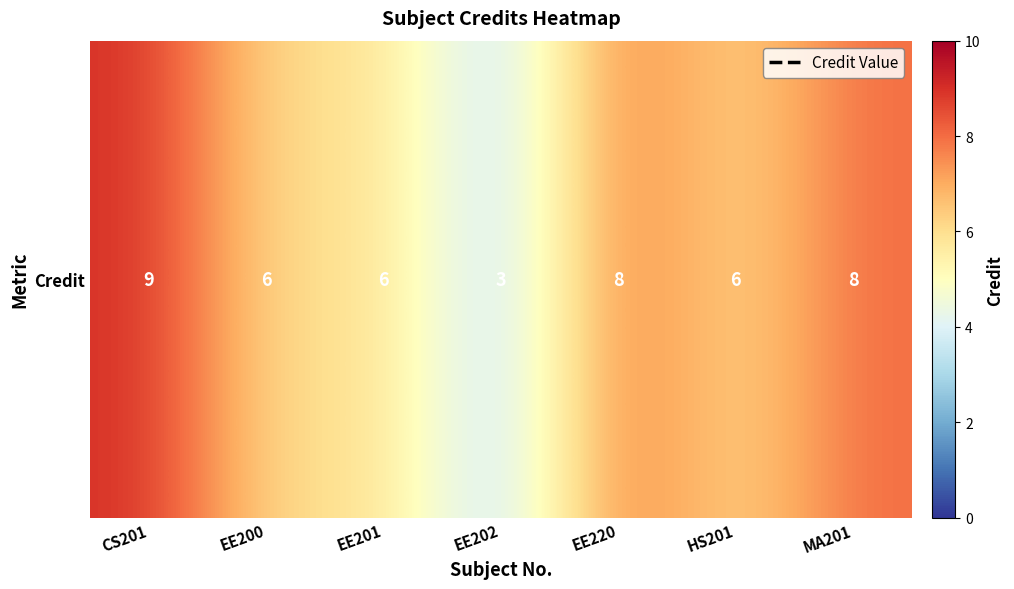

Is it true that the value at CS201 is 4?

False